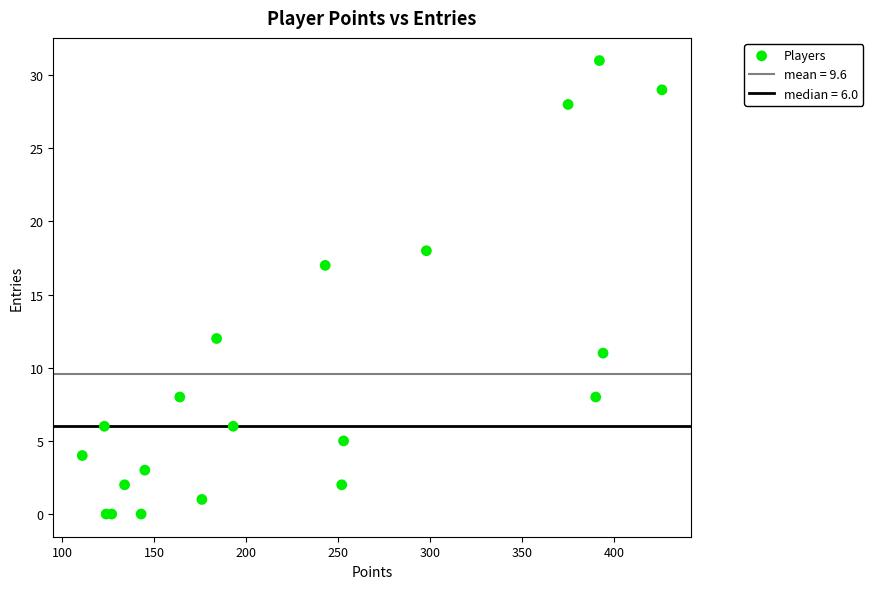

What Y value in the scatter plot is closest to 15?

17